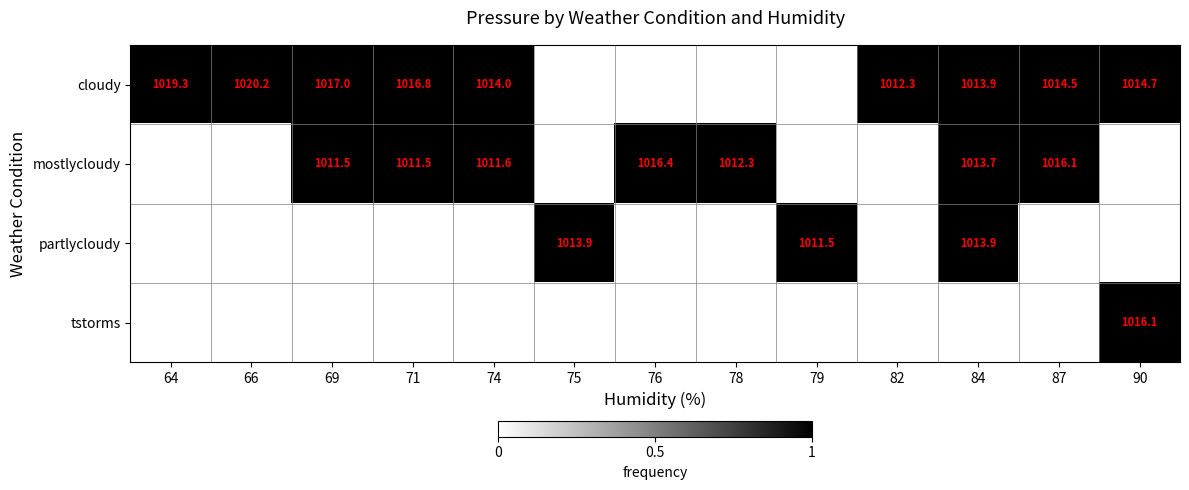

Is it true that cloudy equals 481.2 at 87?

False